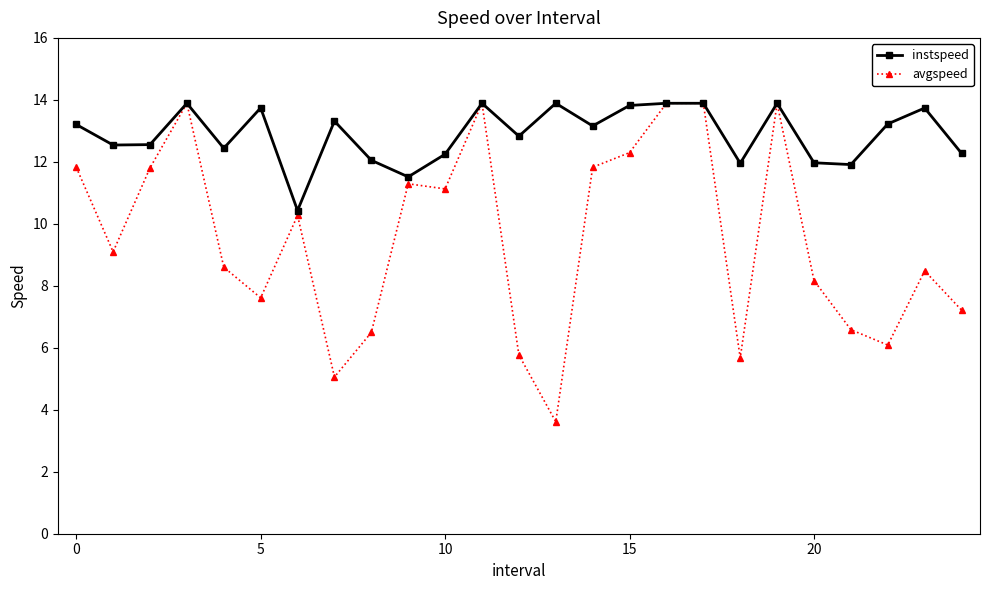

What is the highest value of the instspeed series?

13.9